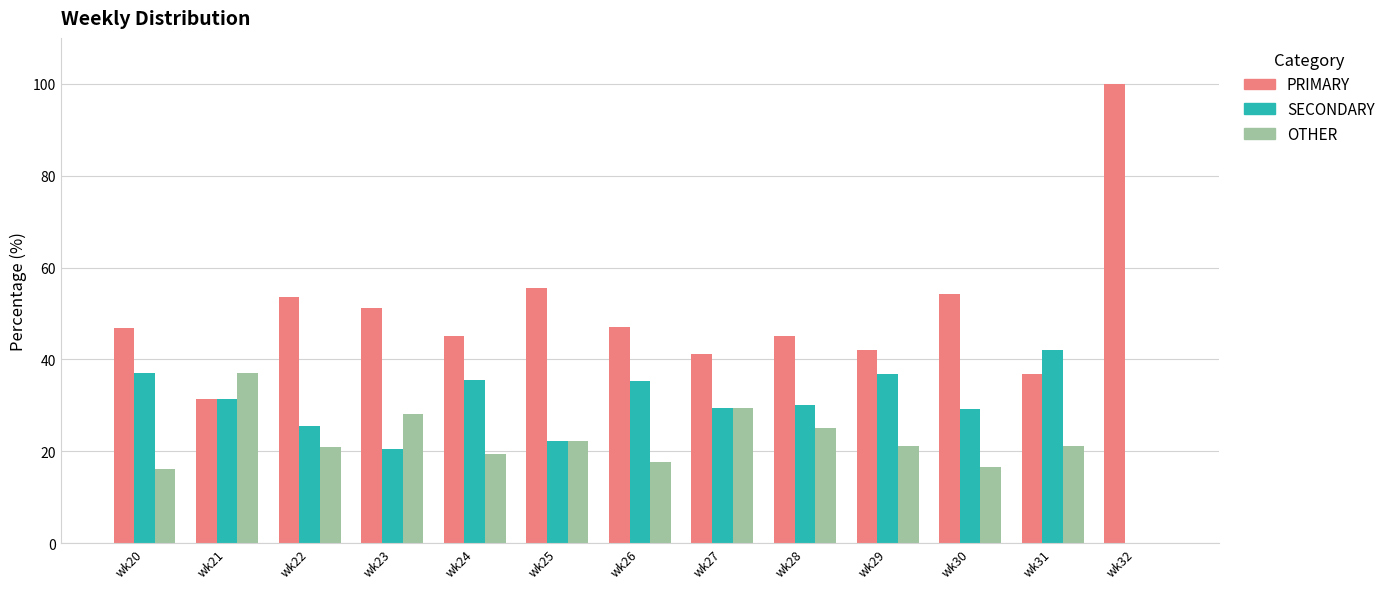

True or false: SECONDARY has a value of 23.9 at wk29.

False